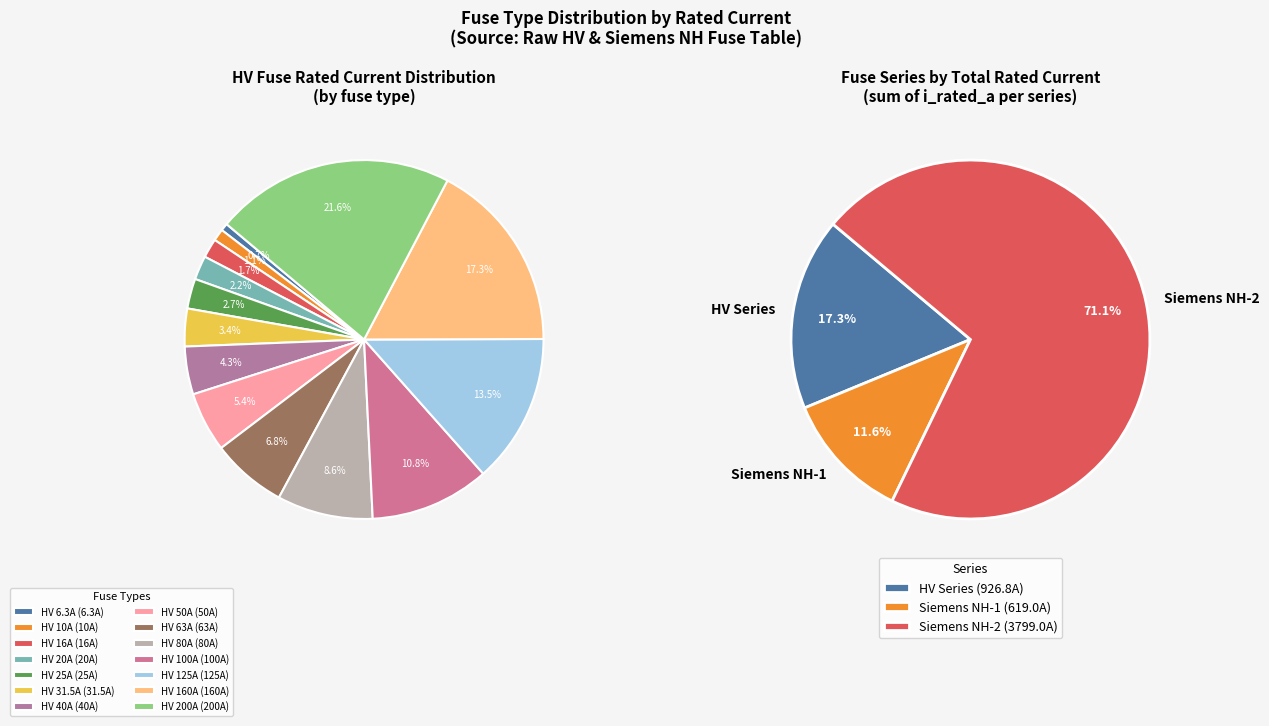

What is the change in value from HV 6.3A to HV 200A?

+193.7